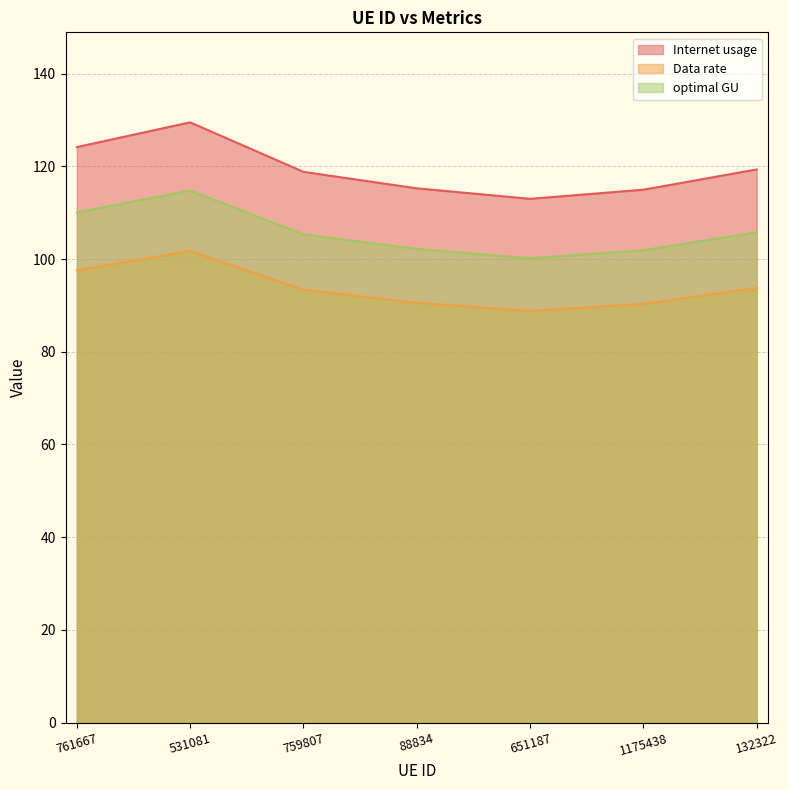

Which series changed the most between 761667 and 531081?

Internet usage